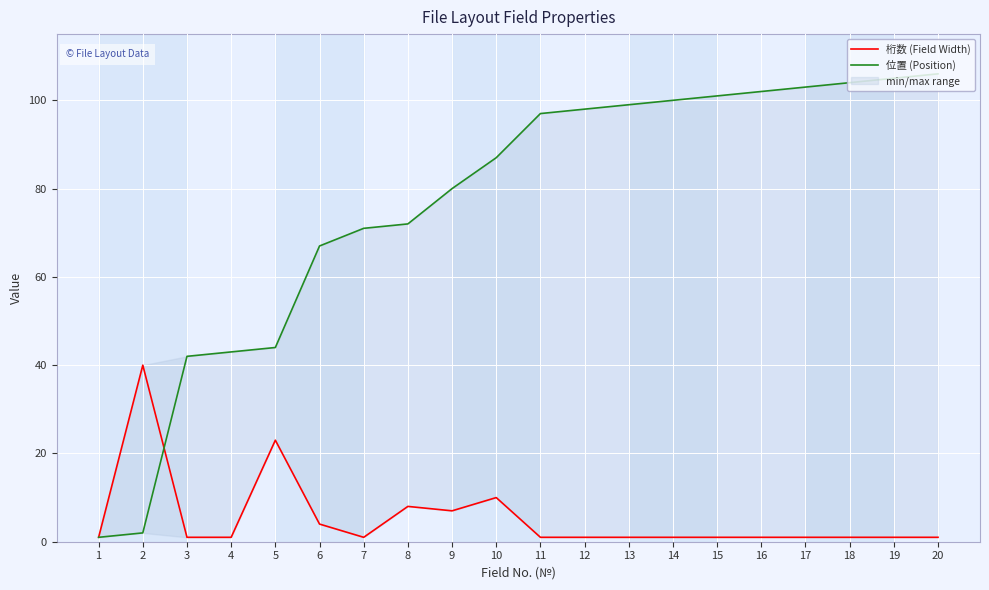

Reading left to right, what are all the values shown in this chart?

桁数 (Field Width): 1=1	2=40	3=1	4=1	5=23	6=4	7=1	8=8	9=7	10=10	11=1	12=1	13=1	14=1	15=1	16=1	17=1	18=1	19=1	20=1
位置 (Position): 1=1	2=2	3=42	4=43	5=44	6=67	7=71	8=72	9=80	10=87	11=97	12=98	13=99	14=100	15=101	16=102	17=103	18=104	19=105	20=106